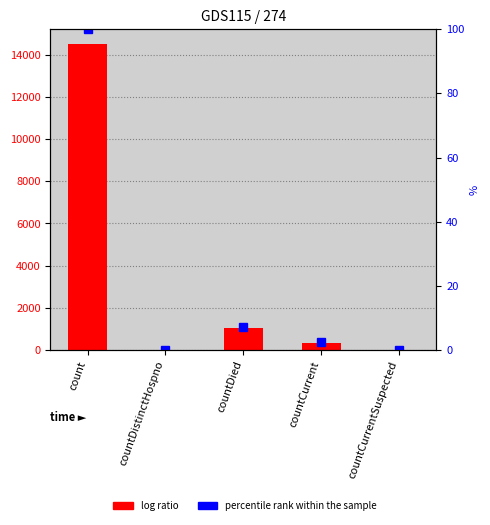

What is the spread (max minus min) of values at count?

14388.0